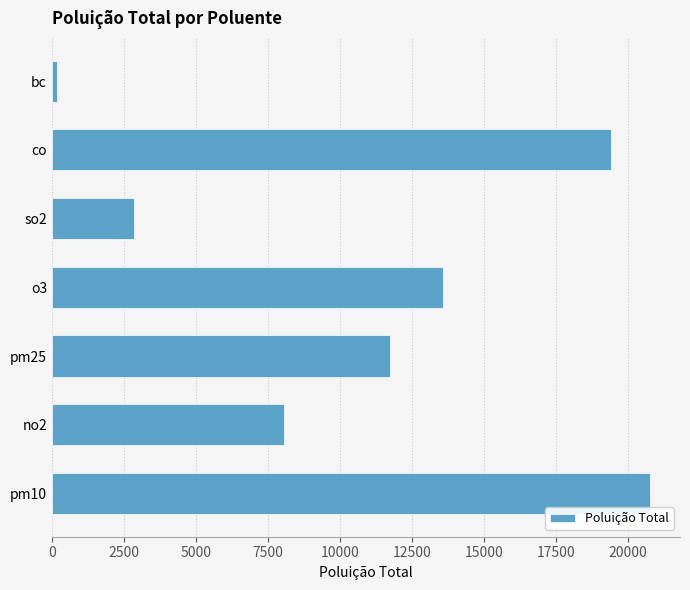

Which category has the lowest value across all series?

bc